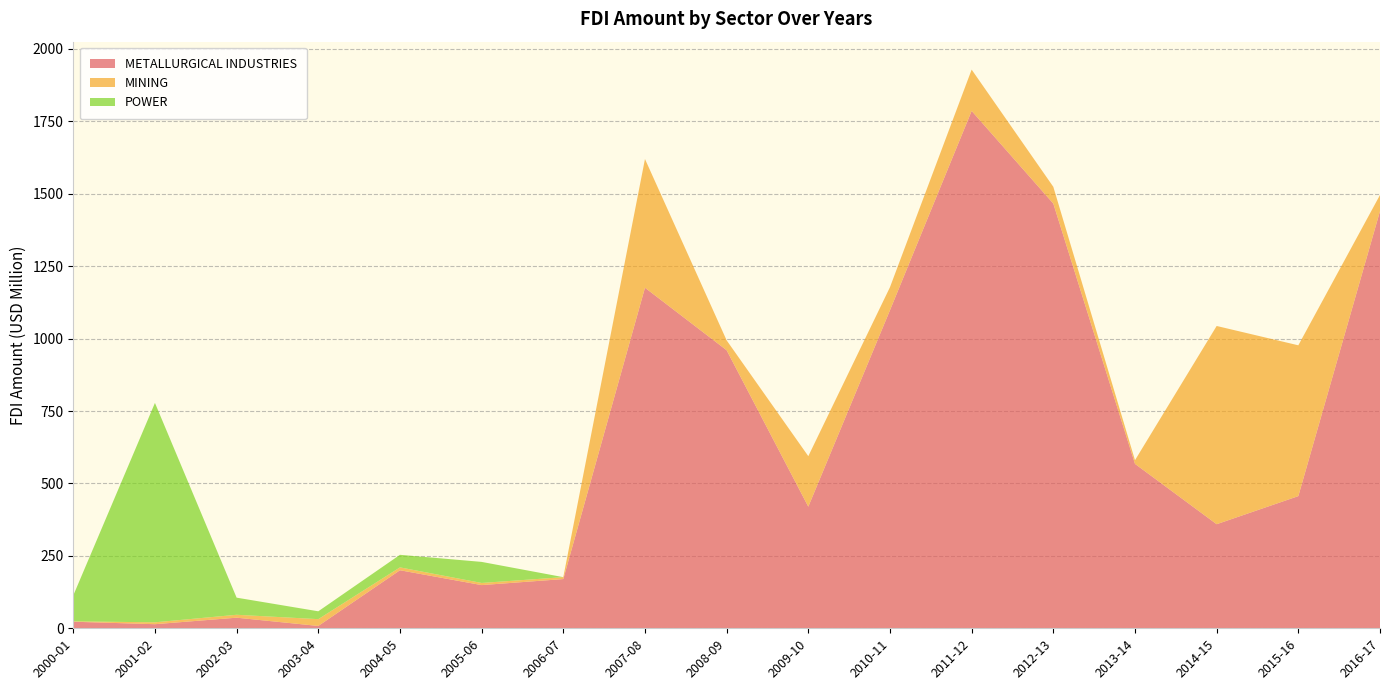

Reading right to left, extract all data points from this chart.

METALLURGICAL INDUSTRIES: 1440.2	456.3	359.3	567.6	1466.2	1786.1	1098.1	419.9	959.9	1175.8	169.9	149.1	200.4	8.1	36.6	14.1	22.7
MINING: 55.8	520.7	684.4	12.7	57.9	142.7	79.5	174.4	34.2	444.4	6.6	7.4	9.9	23.5	10.1	6.5	1.3
POWER: 0.0	0.0	0.0	0.0	0.0	0.0	0.0	0.0	0.0	0.0	0.0	72.7	43.4	27.1	59.1	757.4	89.4